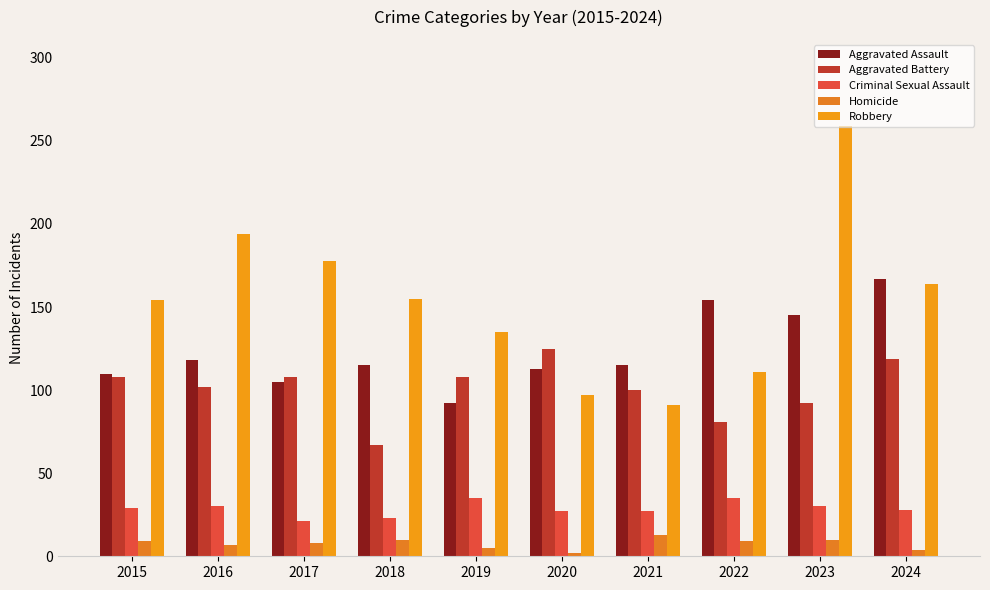

How many values in the Aggravated Battery series are below 108?

5